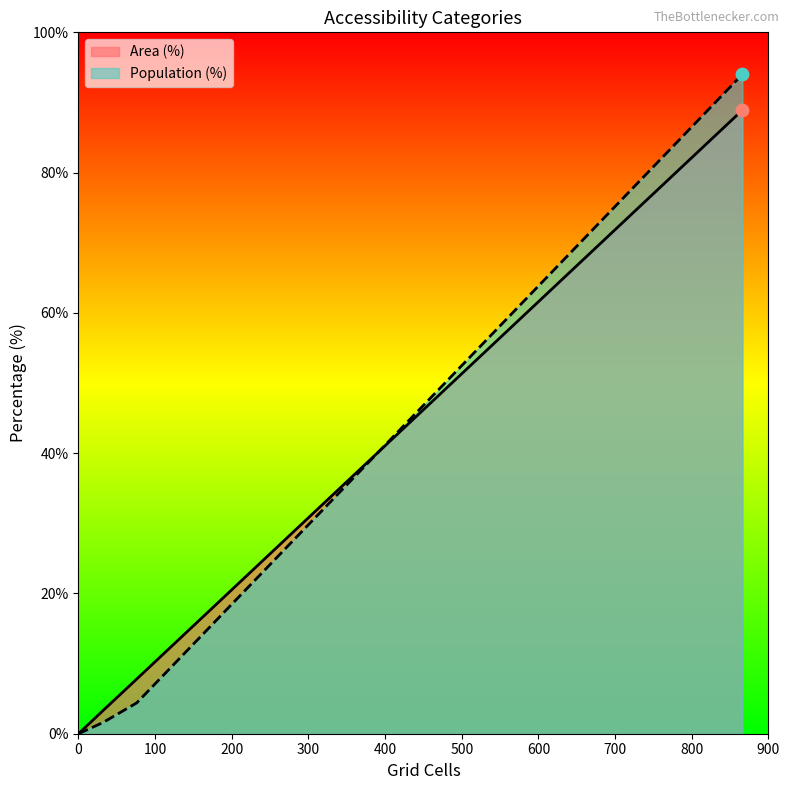

At how many categories does at least one series exceed 21?

1